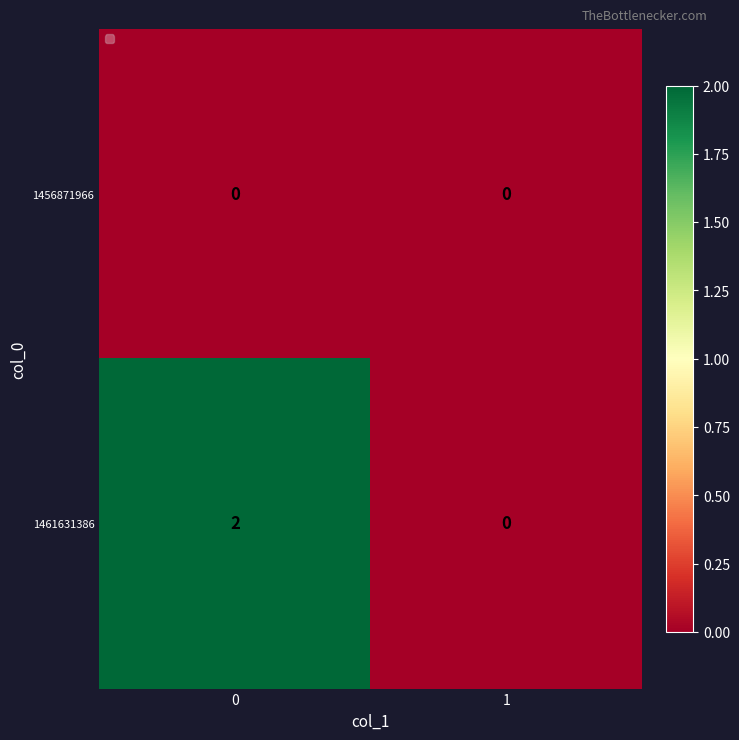

Reading left to right, transcribe all the data shown in this chart.

1456871966: 0=0	1=0
1461631386: 0=2	1=0